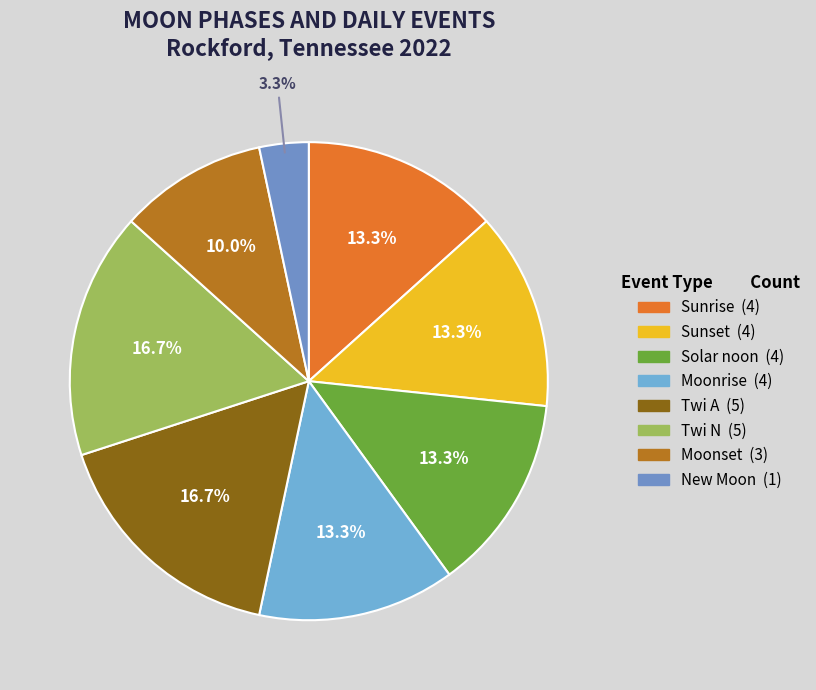

Is there a majority slice in this chart?

No